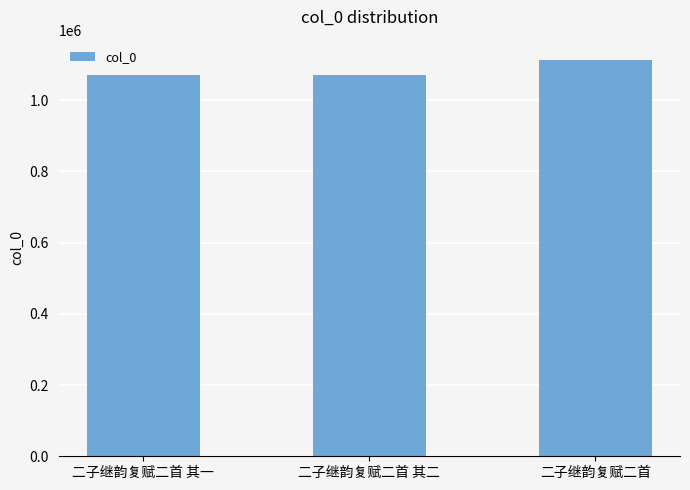

How many data points does each series have?

3